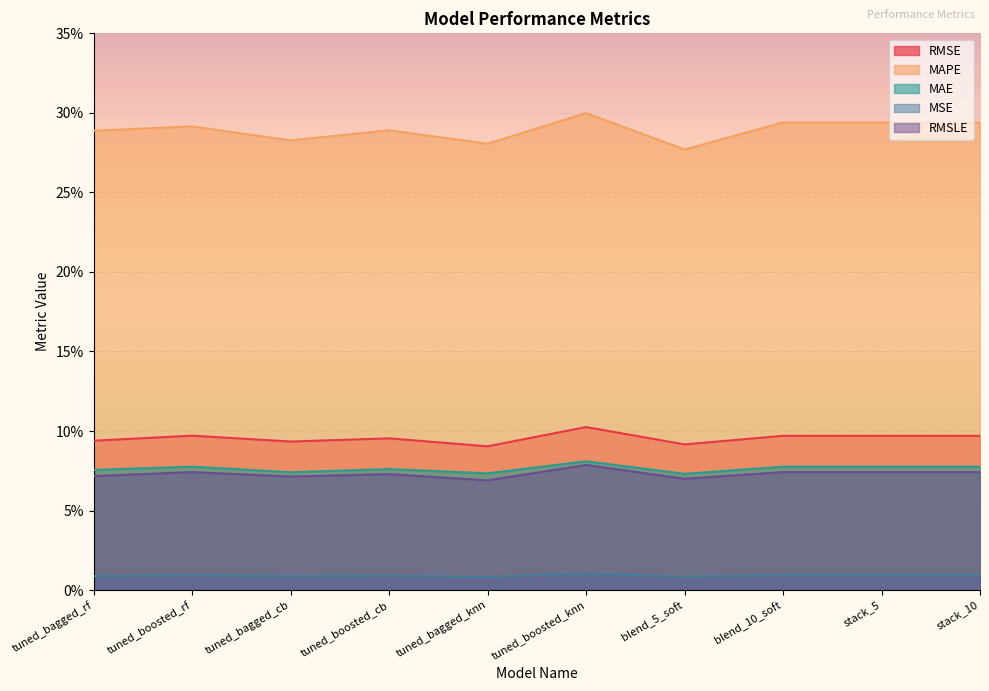

What is the value of the RMSLE point at the 4th from the left?

0.1